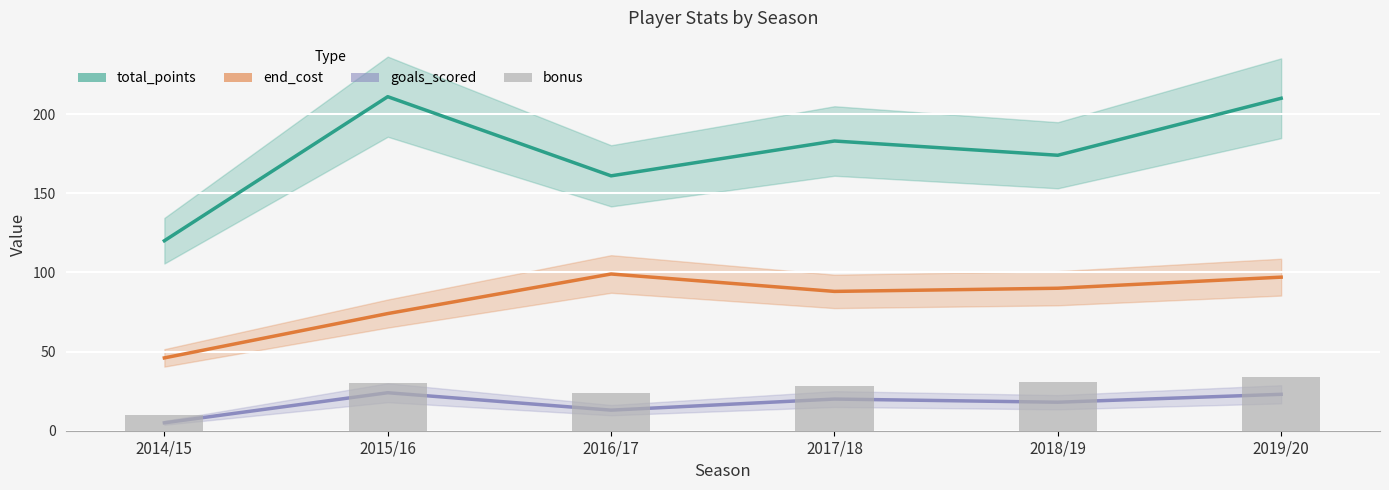

How many data points in total_points are above 183?

2